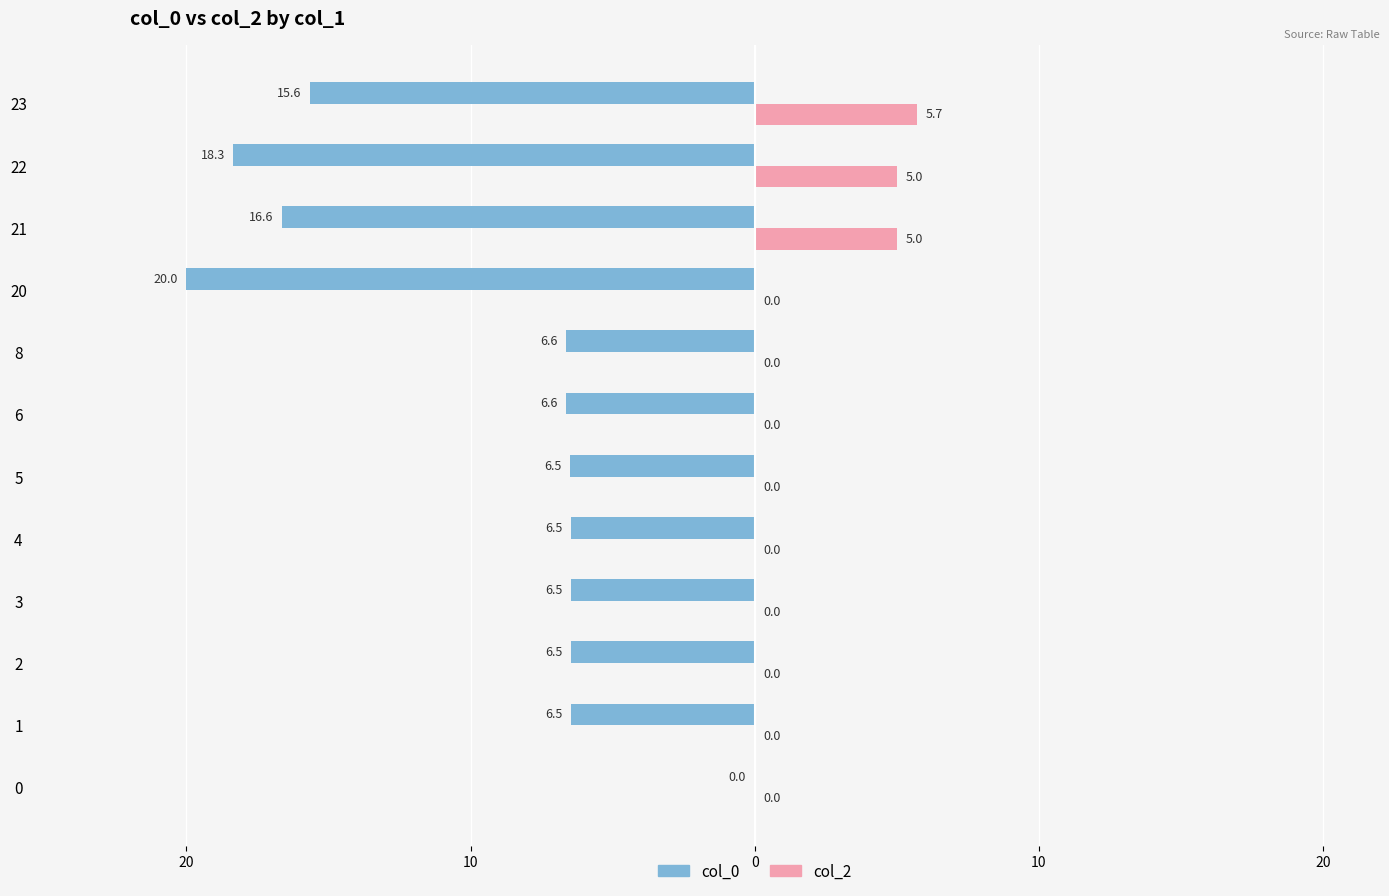

What are all the series names shown in the legend?

col_0, col_2